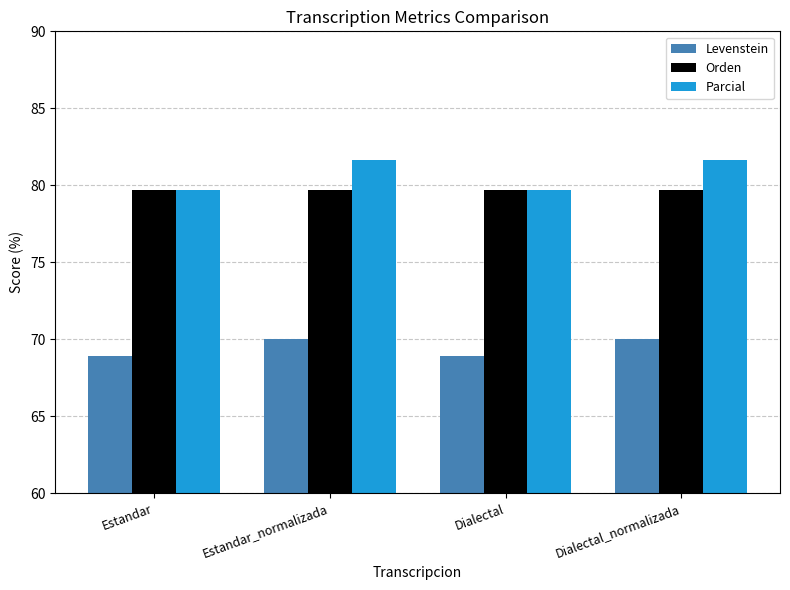

What position from the right is Estandar_normalizada?

3